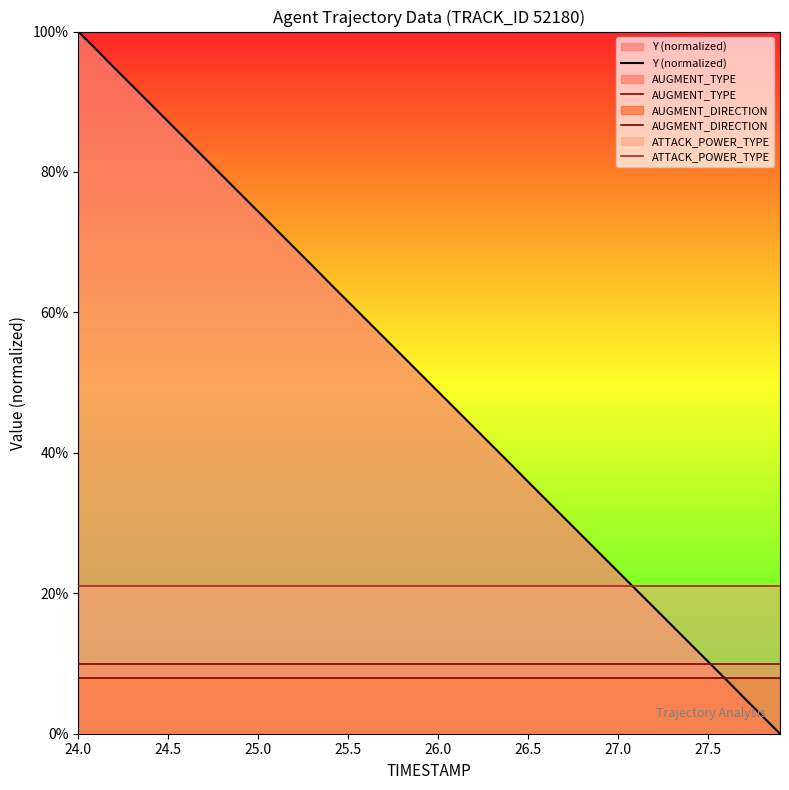

The value of ATTACK_POWER_TYPE at 26.5 is 21.0. True or false?

True